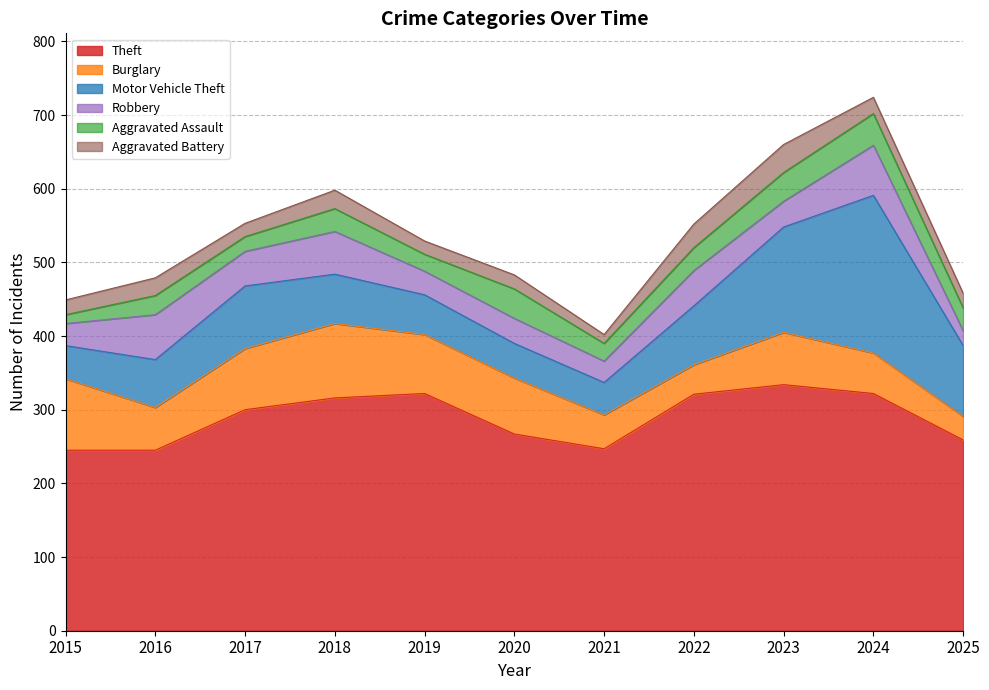

What is the value of the Theft point at the 8th from the left?

321